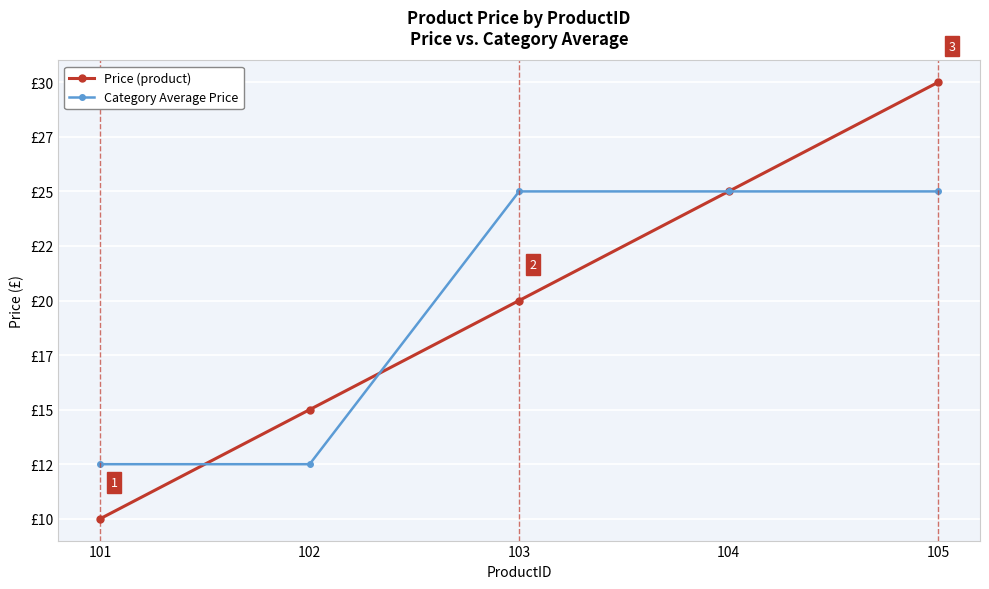

Rank the categories by Price (product) value from lowest to highest.

101, 102, 103, 104, 105